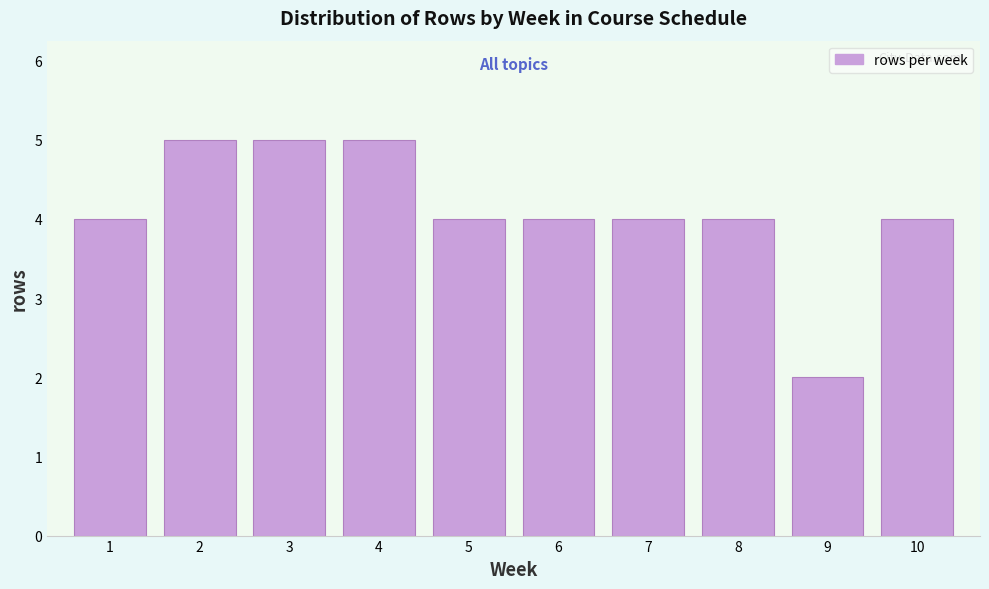

Reading left to right, what are all the values shown in this chart?

1=4	2=5	3=5	4=5	5=4	6=4	7=4	8=4	9=2	10=4